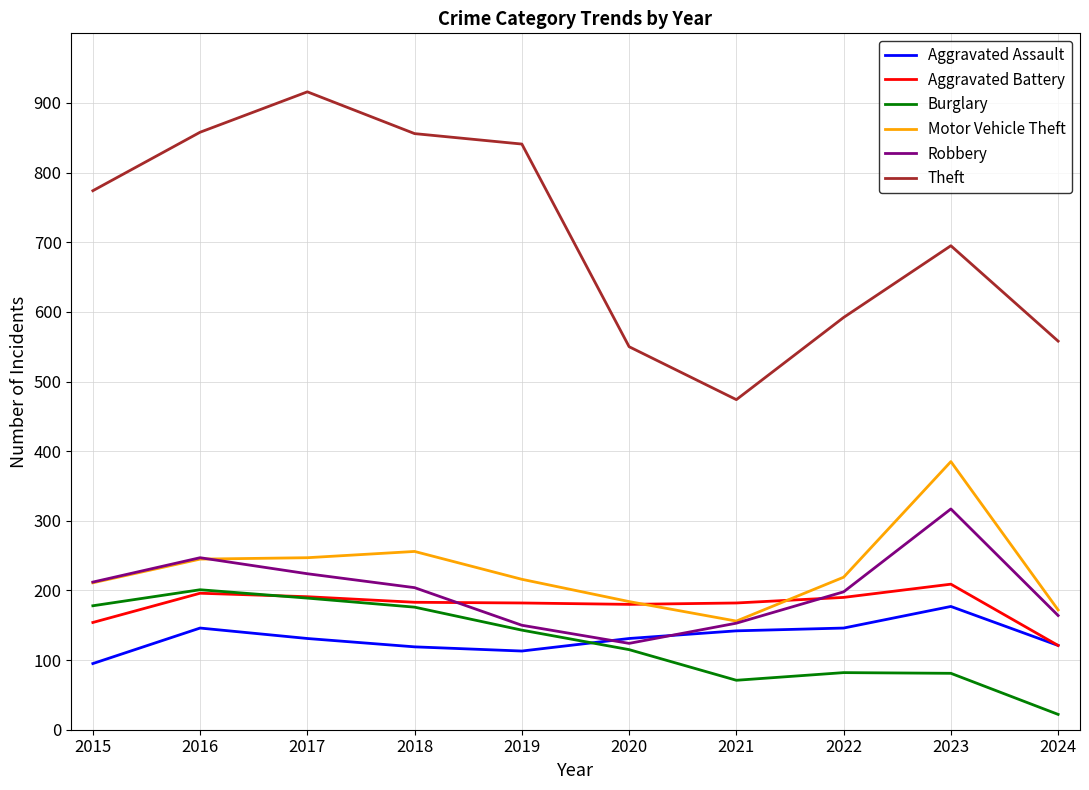

What is the difference between the highest and lowest values at 2019?

728